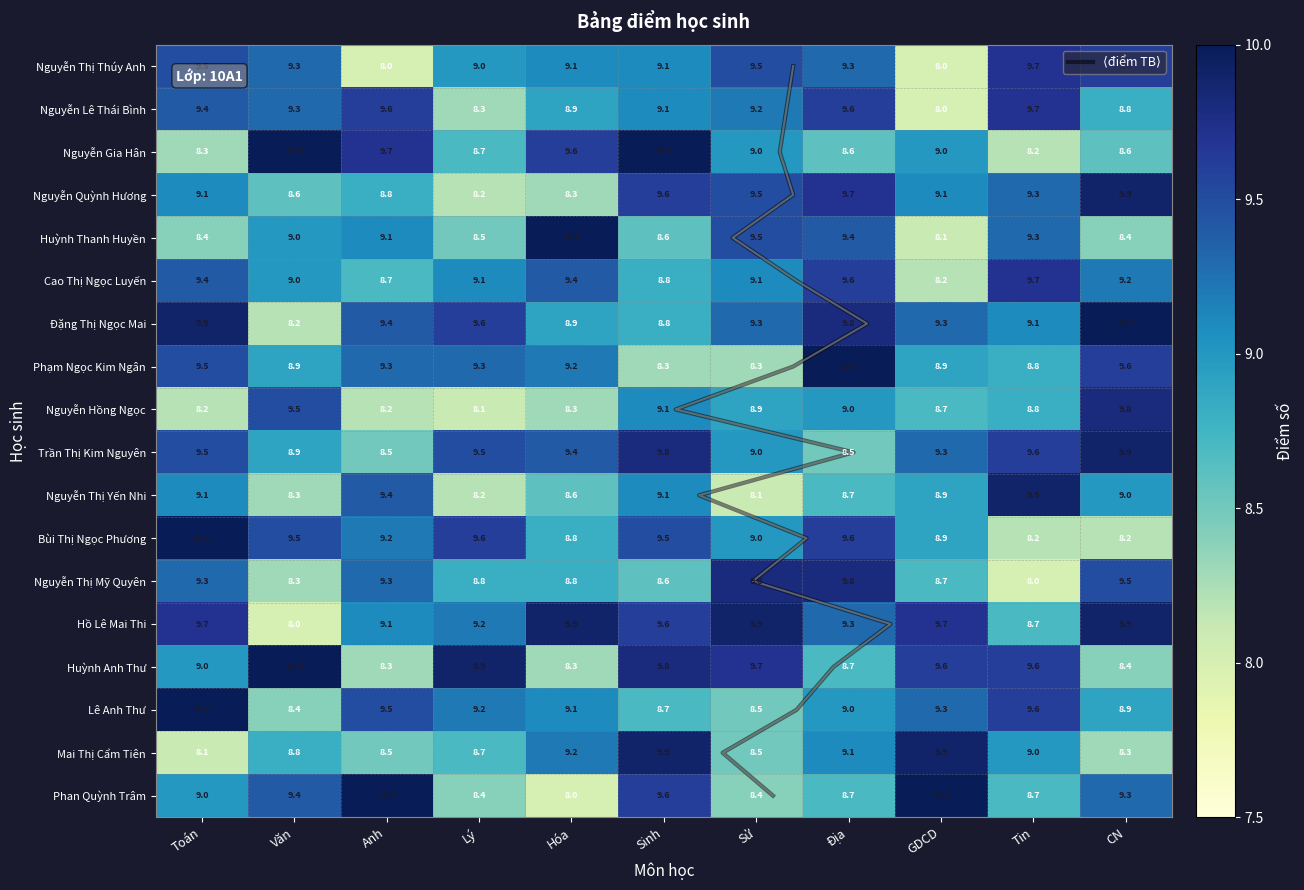

At how many categories does at least one series exceed 9?

11